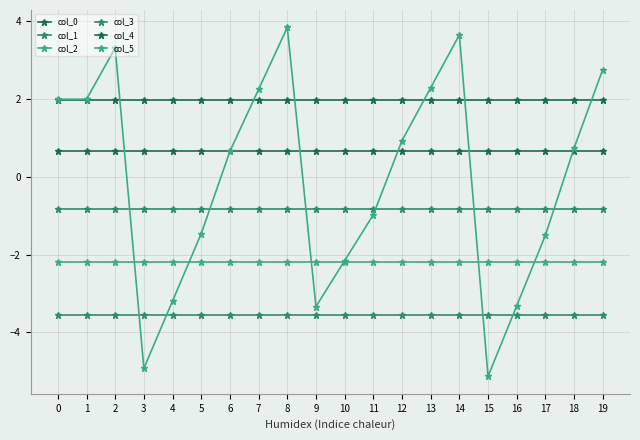

Is this an area chart (filled region under the line)?

No